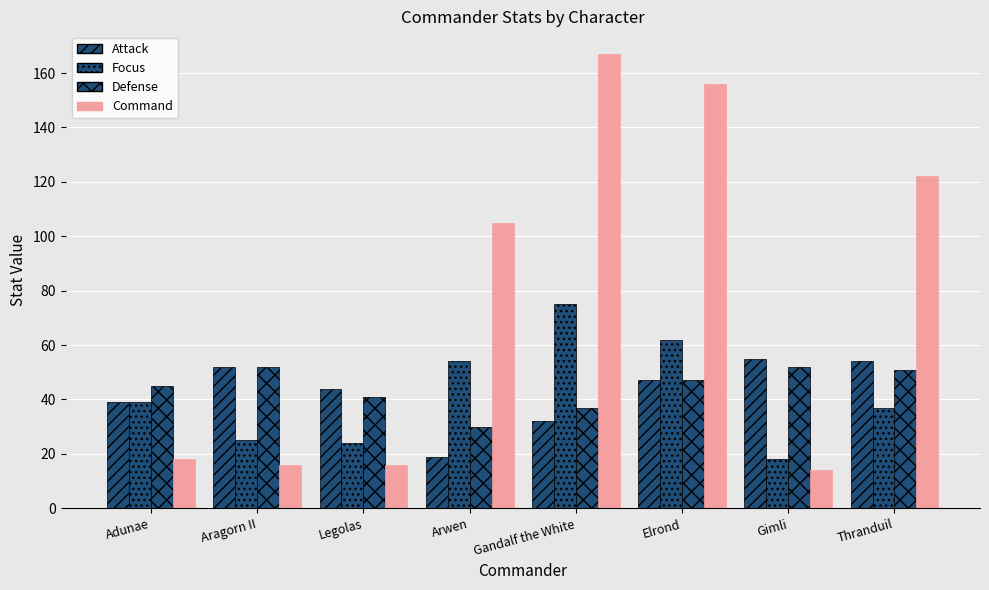

What is the difference between the maximum and minimum values in the Attack series?

36